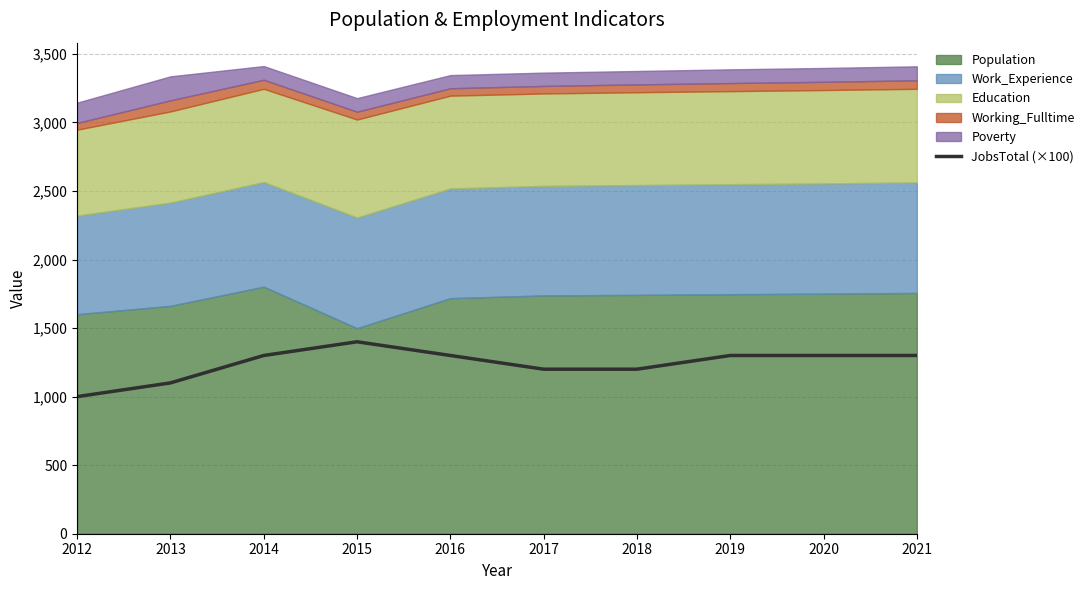

What is the difference between the values at 2018 and 2020?

100